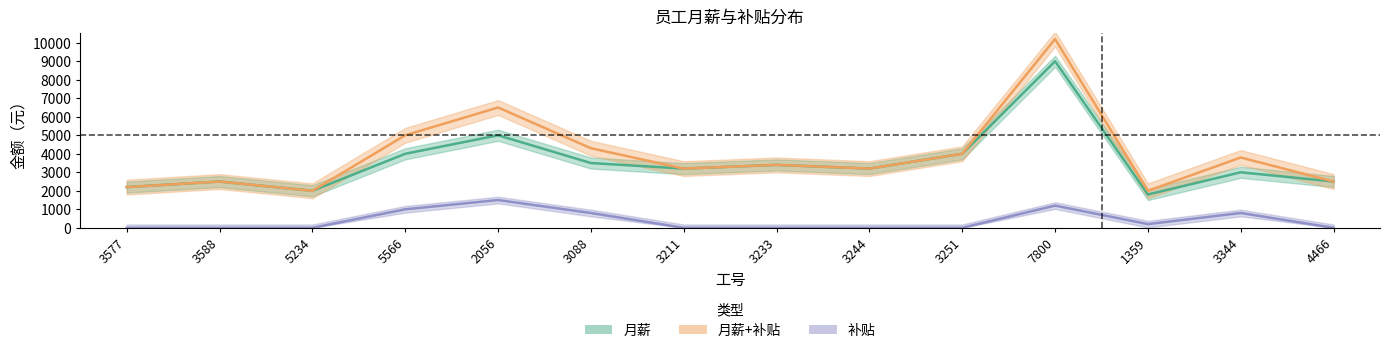

Is it true that 补贴 equals 1500 at 2056?

True